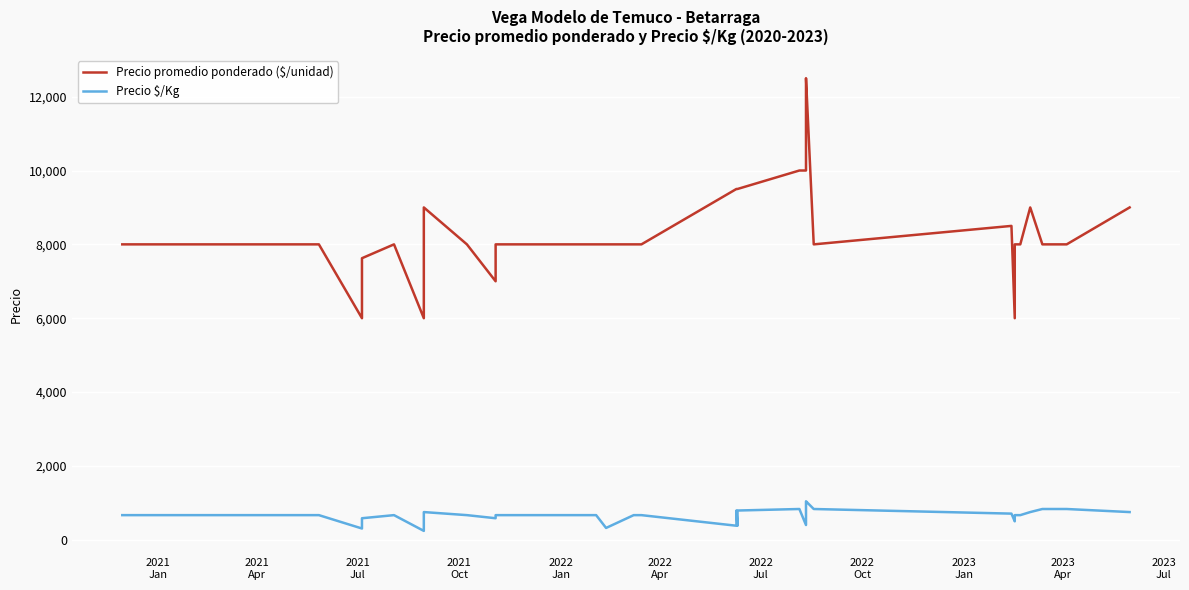

Reading left to right, list all the values displayed in this chart.

Precio promedio ponderado ($/unidad): 8000	8000	8000	8000	8000	8000	8000	8000	8000	8000	6000	7000	7625	8000	6000	9000	8000	7000	8000	8000	8000	8000	8000	9500	9500	9500	9500	10000	10000	12000	12500	8000	8500	6000	8000	8000	9000	8000	8000	9000
Precio $/Kg: 667	667	667	667	667	667	667	667	667	667	305	400	583	667	240	750	667	583	667	667	320	667	667	380	792	380	792	833	400	1000	1042	833	708	500	667	667	750	833	833	750